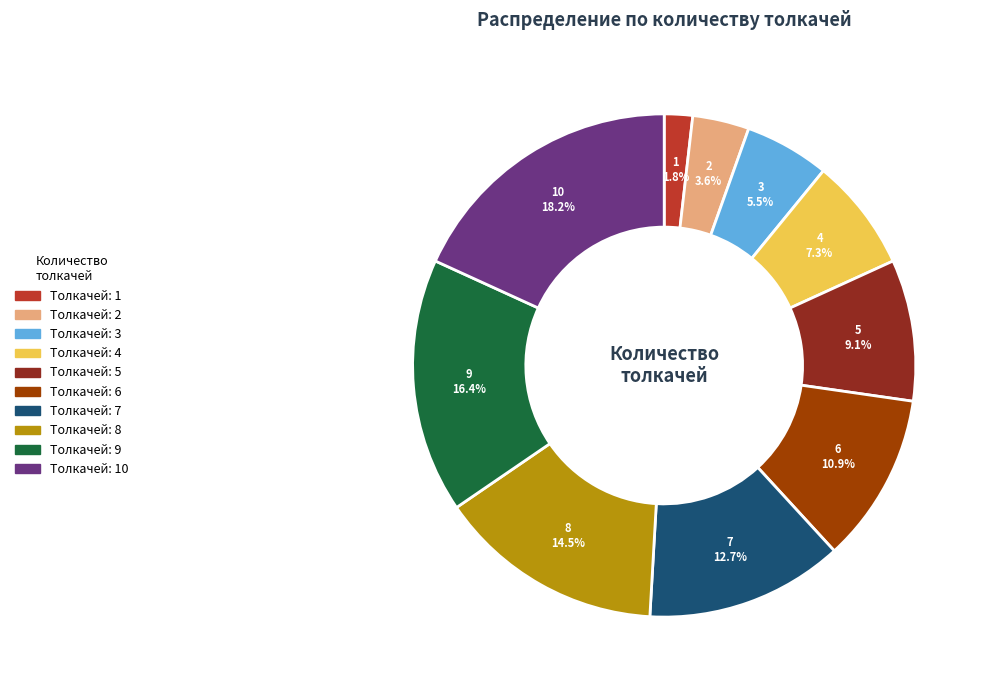

Count the number of slices in the pie.

10